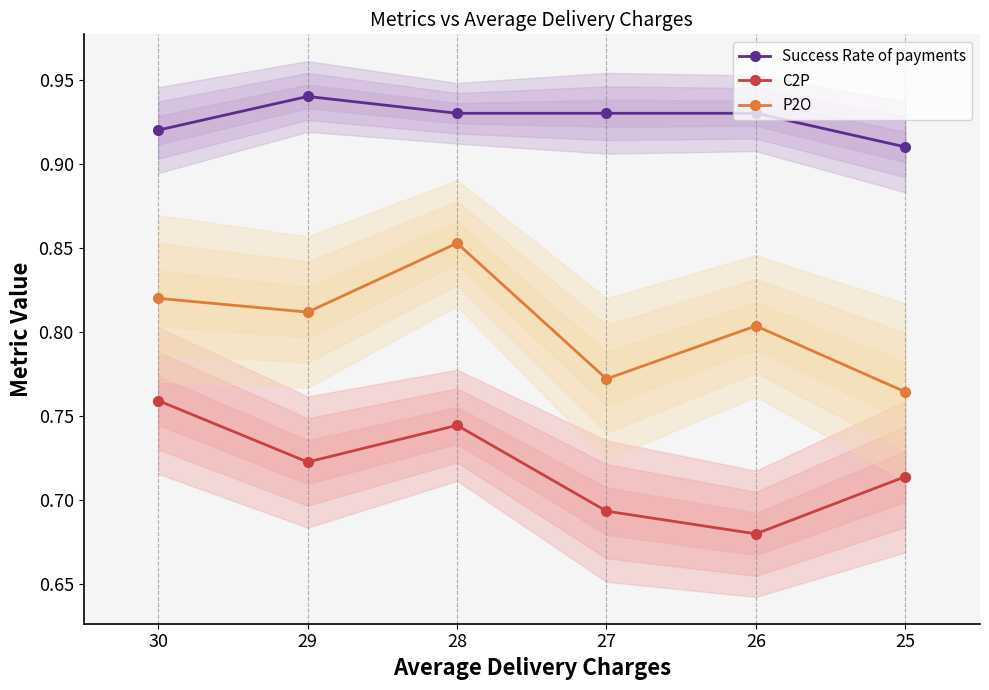

Reading left to right, extract all data points from this chart.

Success Rate of payments: 25=0.9	26=0.9	27=0.9	28=0.9	29=0.9	30=0.9
C2P: 25=0.7	26=0.7	27=0.7	28=0.7	29=0.7	30=0.8
P2O: 25=0.8	26=0.8	27=0.8	28=0.9	29=0.8	30=0.8